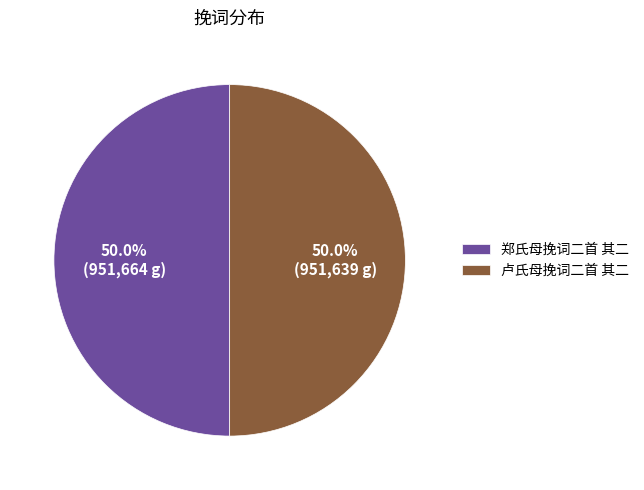

What percentage is the 郑氏母挽词二首 其二 slice, to the nearest percent?

50%